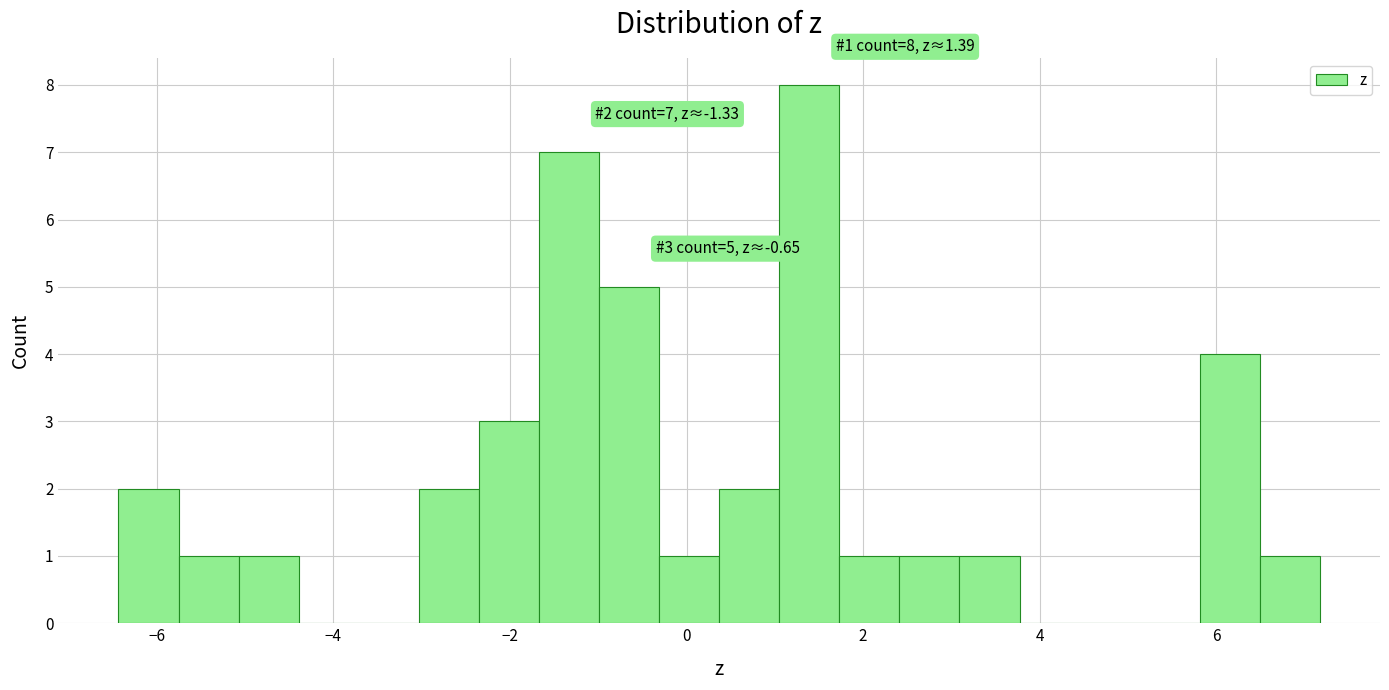

Read against the x-axis, roughly where is the centre of the tallest bar?

1.4